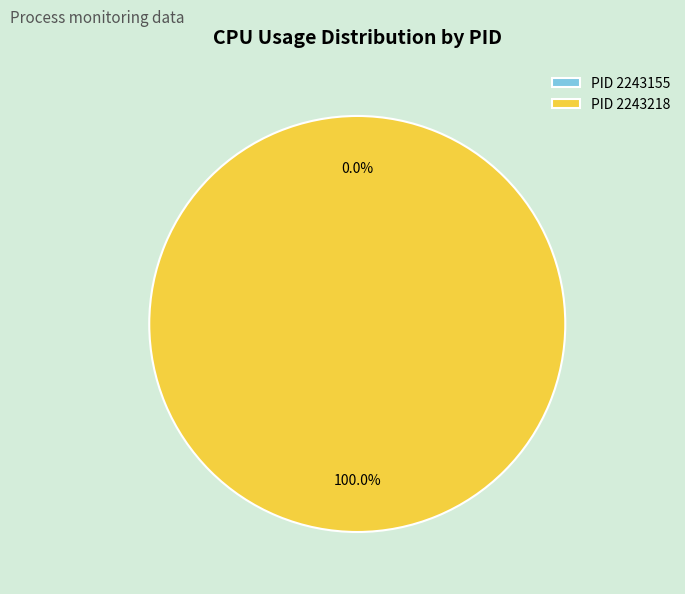

Is it true that 2243155 is 7% of the pie?

False